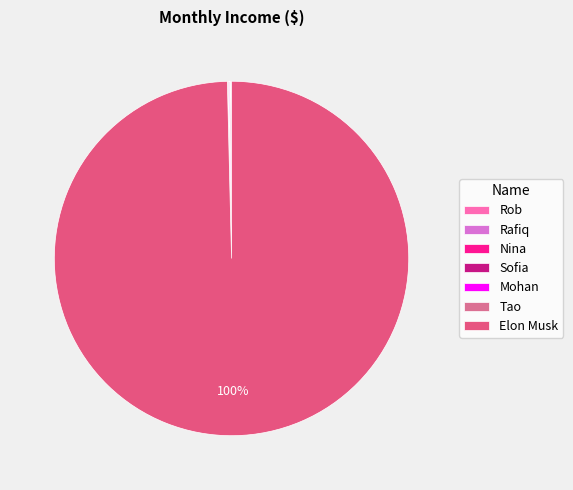

Combined, do Sofia and Mohan account for over 50%?

No